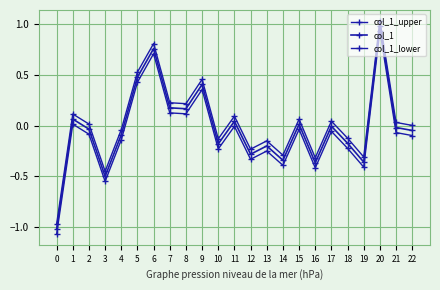

True or false: col_1_lower and col_1_upper intersect in this chart.

False